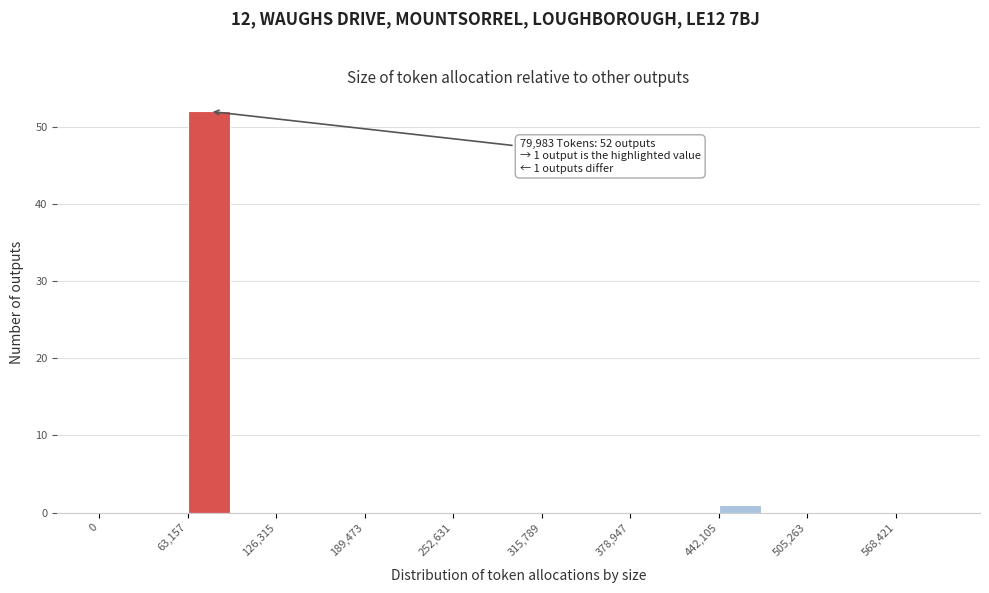

Around what value on the x-axis is the tallest bar? Give the approximate position of its centre, as read against the axis.

80000